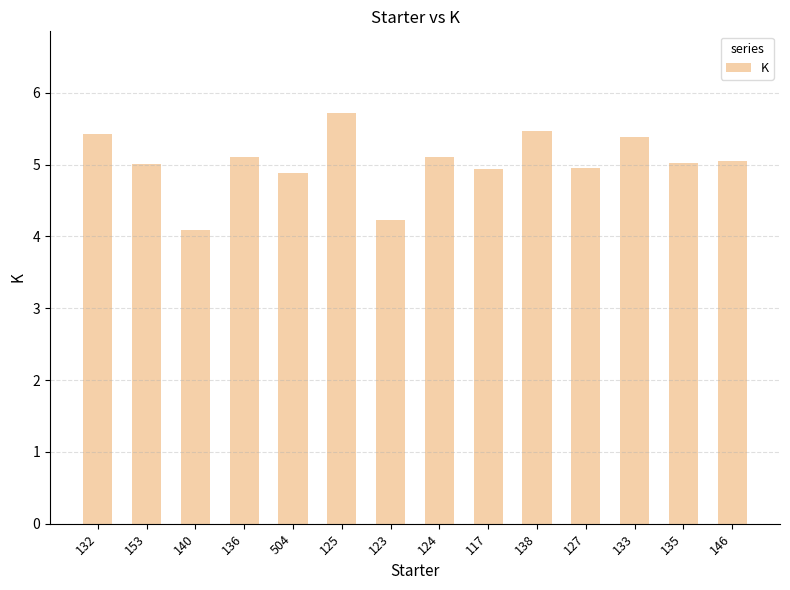

What position from the left is 127?

11